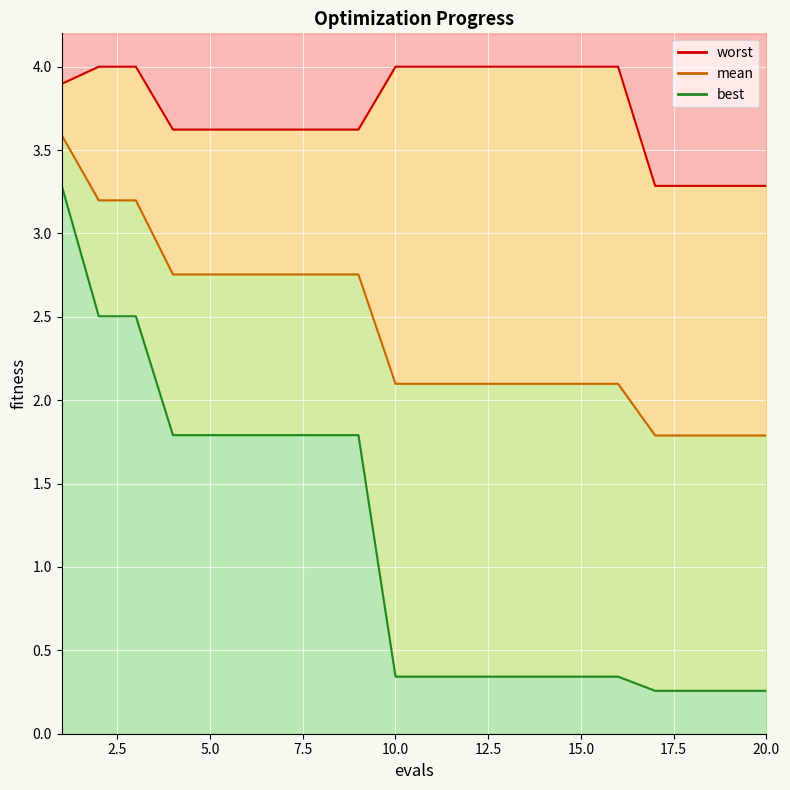

Reading left to right, what are all the values shown in this chart?

mean: 1=3.6	2=3.2	3=3.2	4=2.8	5=2.8	6=2.8	7=2.8	8=2.8	9=2.8	10=2.1	11=2.1	12=2.1	13=2.1	14=2.1	15=2.1	16=2.1	17=1.8	18=1.8	19=1.8	20=1.8
best: 1=3.3	2=2.5	3=2.5	4=1.8	5=1.8	6=1.8	7=1.8	8=1.8	9=1.8	10=0.3	11=0.3	12=0.3	13=0.3	14=0.3	15=0.3	16=0.3	17=0.3	18=0.3	19=0.3	20=0.3
worst: 1=3.9	2=4.0	3=4.0	4=3.6	5=3.6	6=3.6	7=3.6	8=3.6	9=3.6	10=4.0	11=4.0	12=4.0	13=4.0	14=4.0	15=4.0	16=4.0	17=3.3	18=3.3	19=3.3	20=3.3